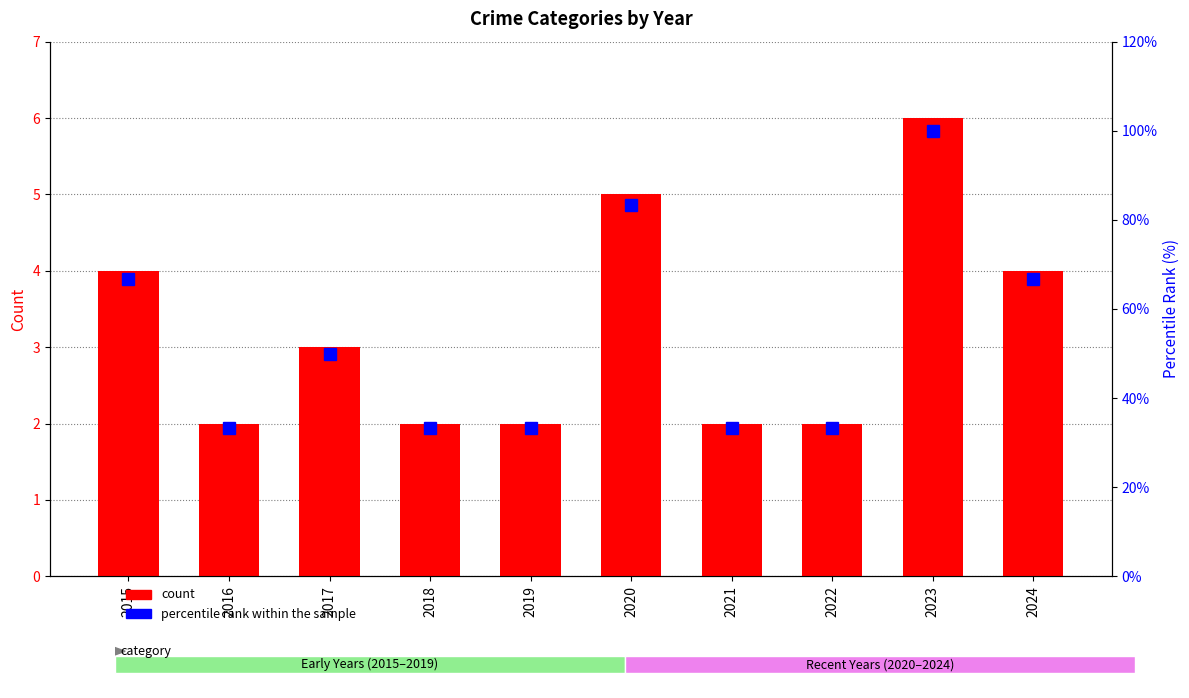

What is the maximum value for Total?

6.0